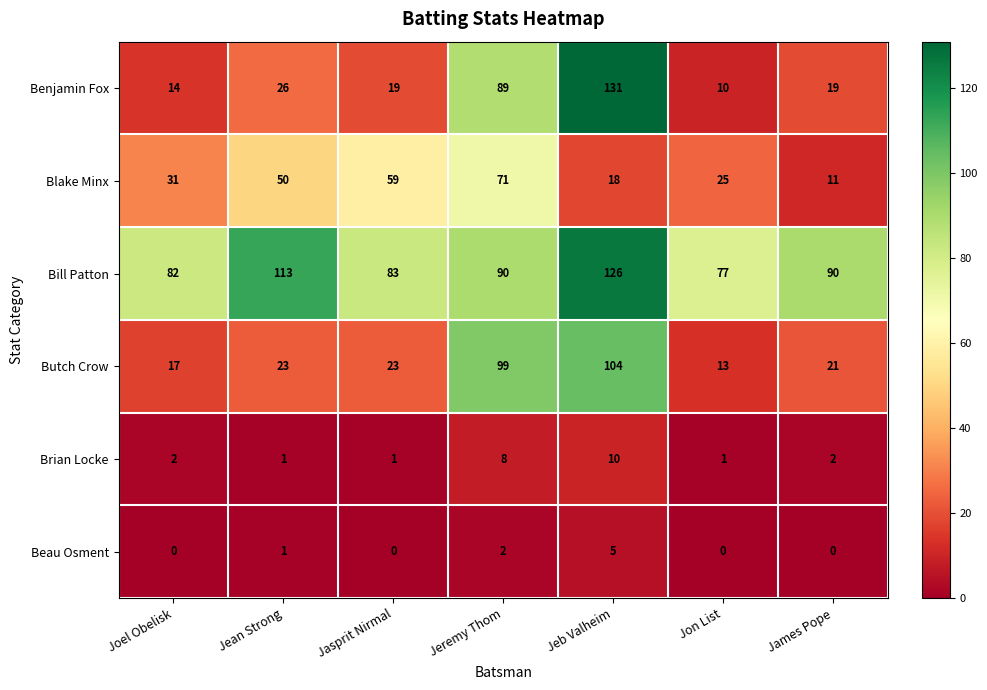

Rank the series by their maximum value, from lowest to highest.

Beau Osment, Brian Locke, Blake Minx, Butch Crow, Bill Patton, Benjamin Fox